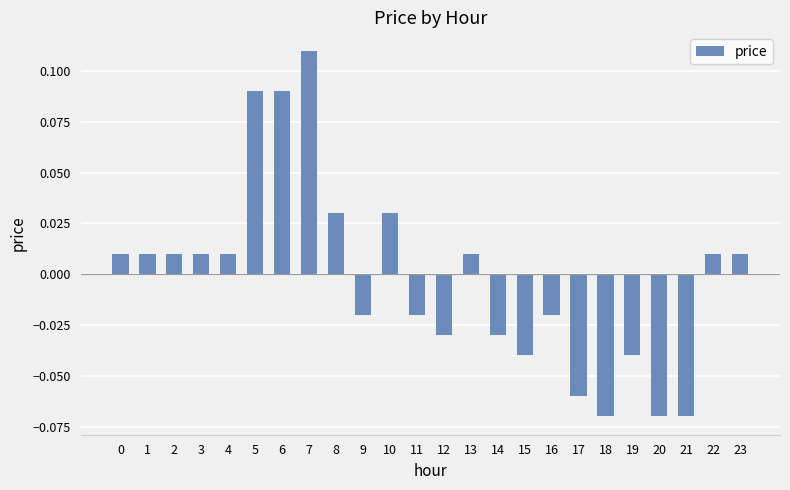

How many bars are there in total?

24